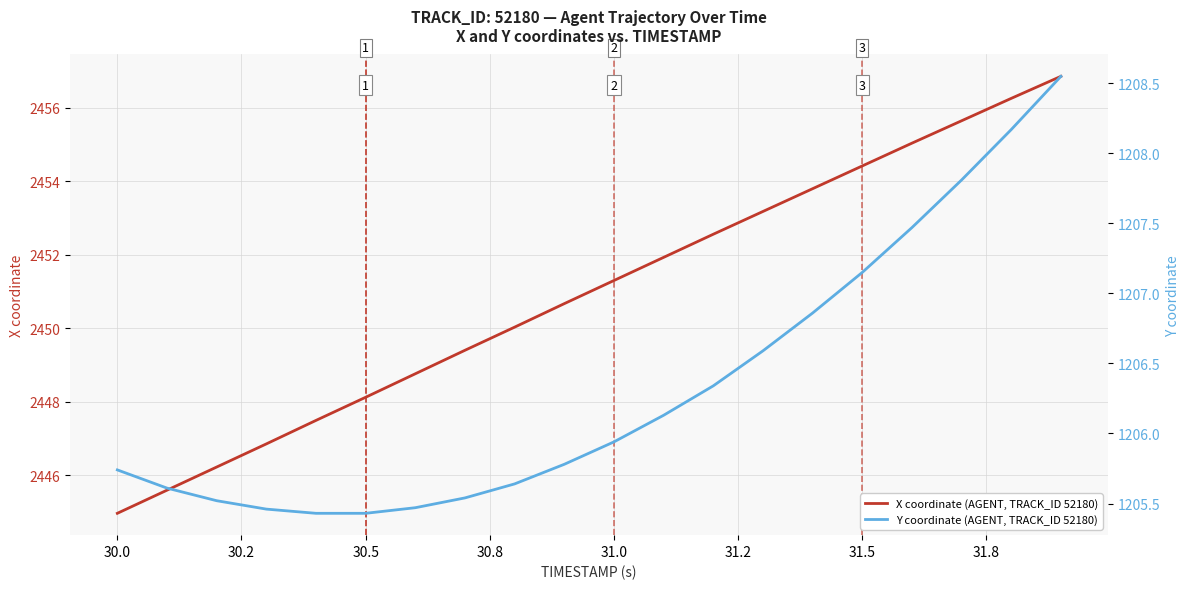

Where does the X coordinate (AGENT, TRACK_ID 52180) series first go above 2451?

31.0